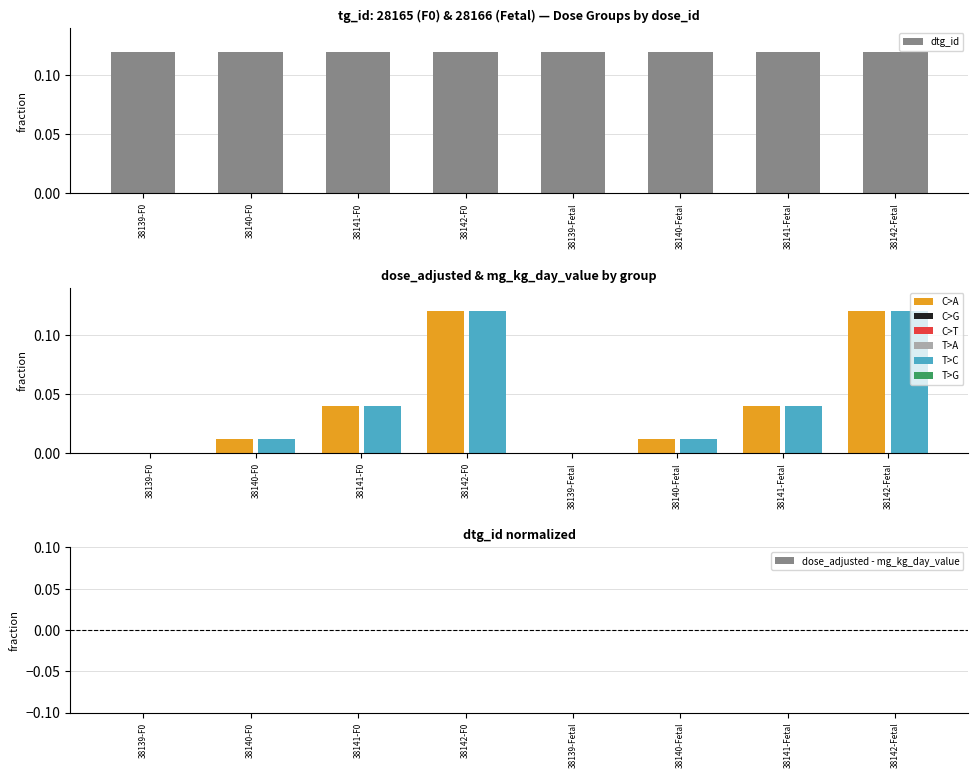

At which label does mg_kg_day_value reach its peak?

38142-F0